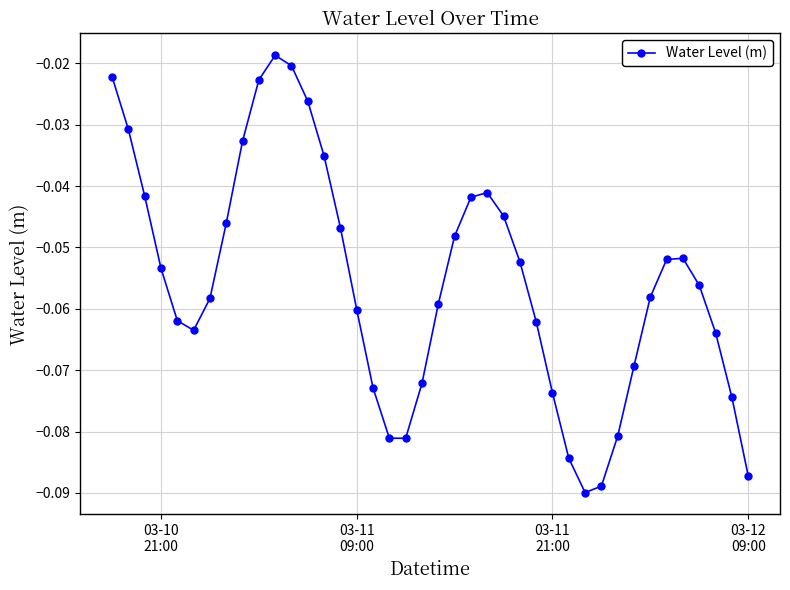

How many lines are shown in the chart?

1